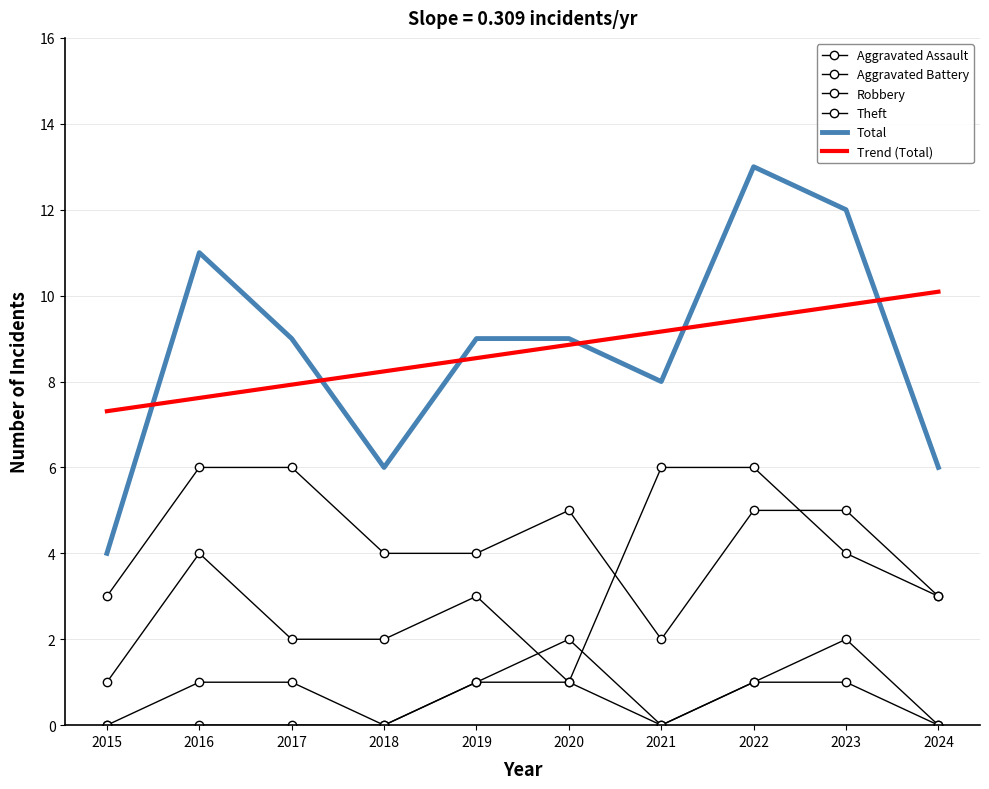

True or false: Theft and Trend (Total) intersect in this chart.

False